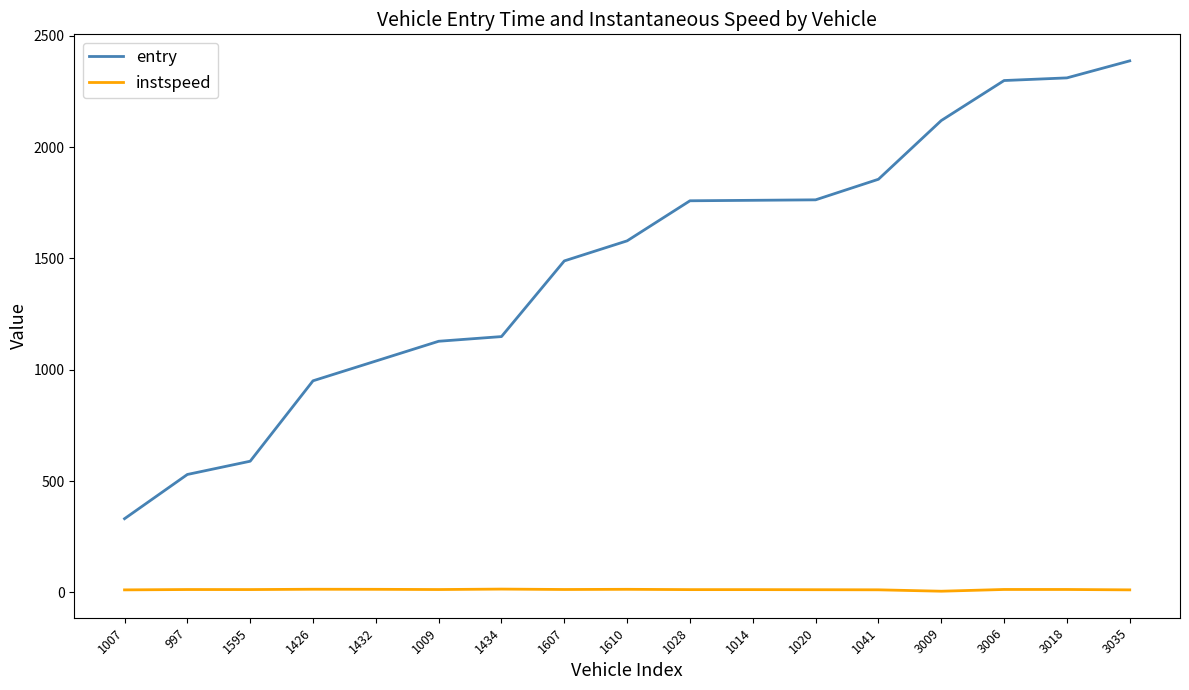

Between 1426 and 1607, which series saw the biggest shift?

entry